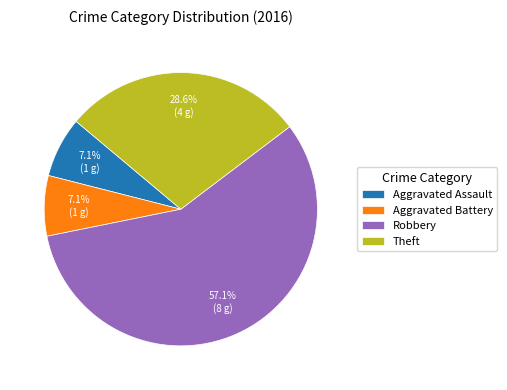

Is it true that Aggravated Assault is 7% of the pie?

True